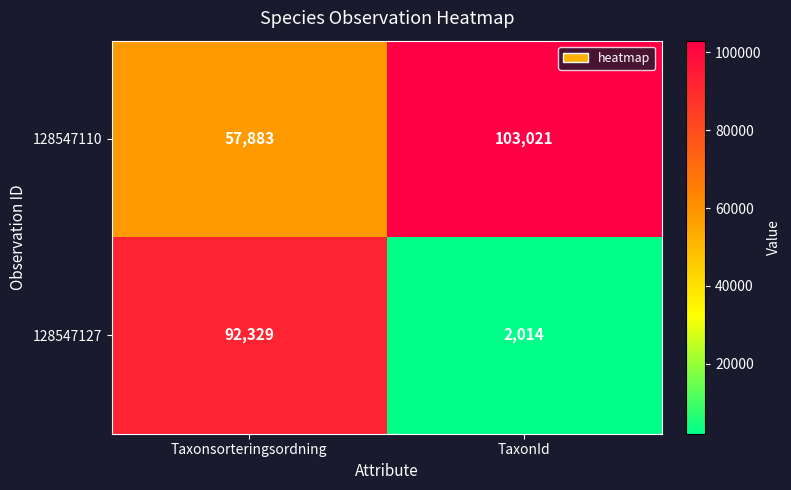

Is it true that 128547127 equals 43744 at Taxonsorteringsordning?

False